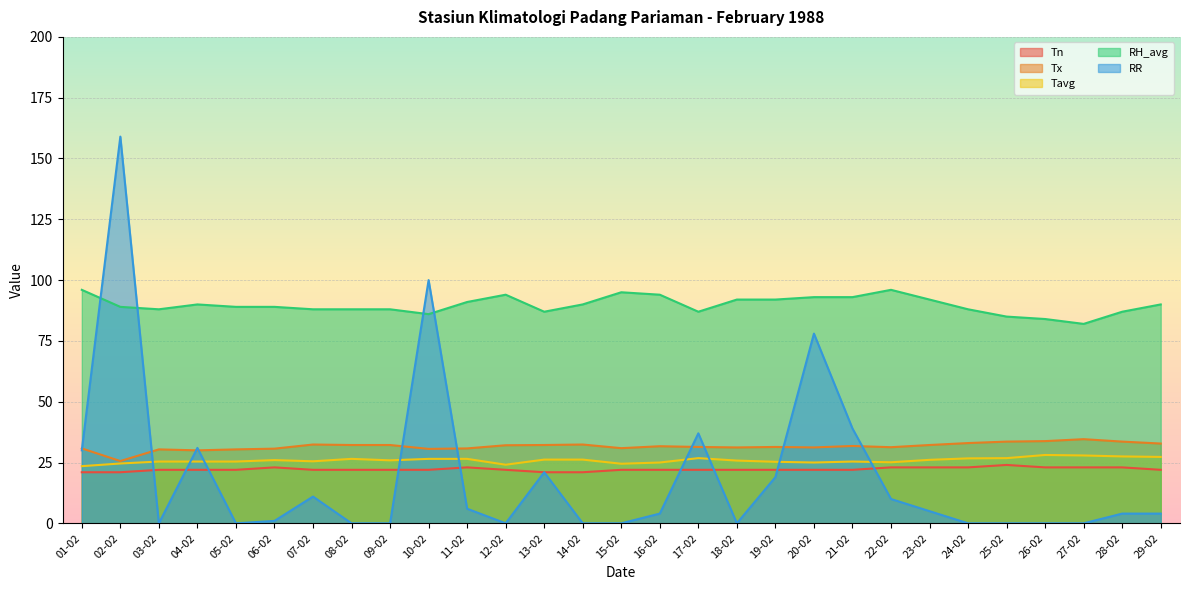

What is the lowest value of the RH_avg series?

82.0